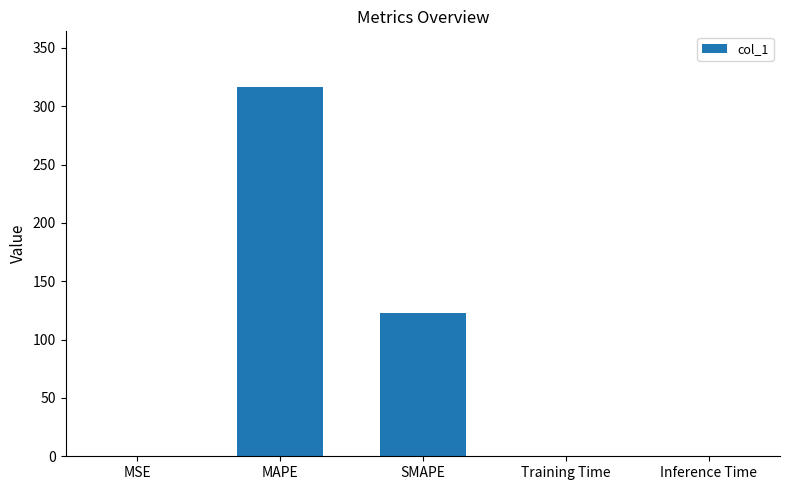

Read the value at MAPE.

316.7